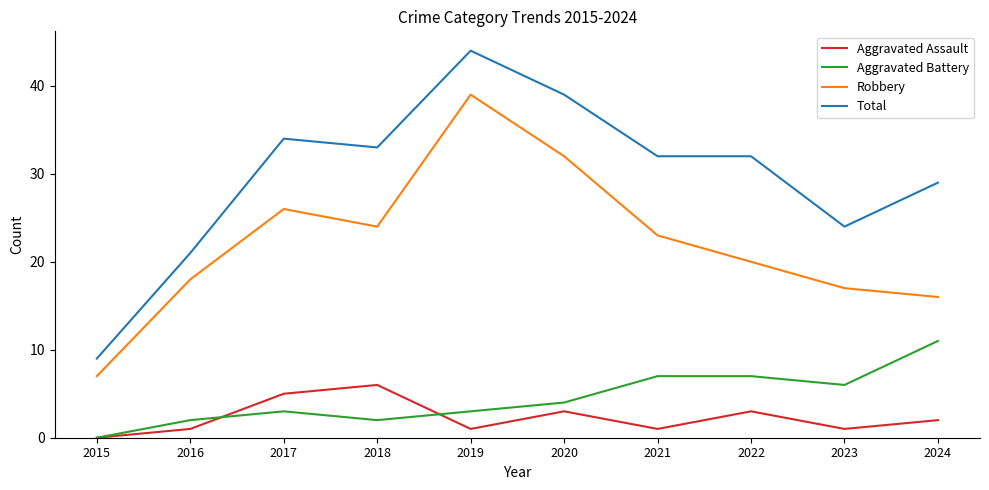

What is the sum of all Robbery values?

222